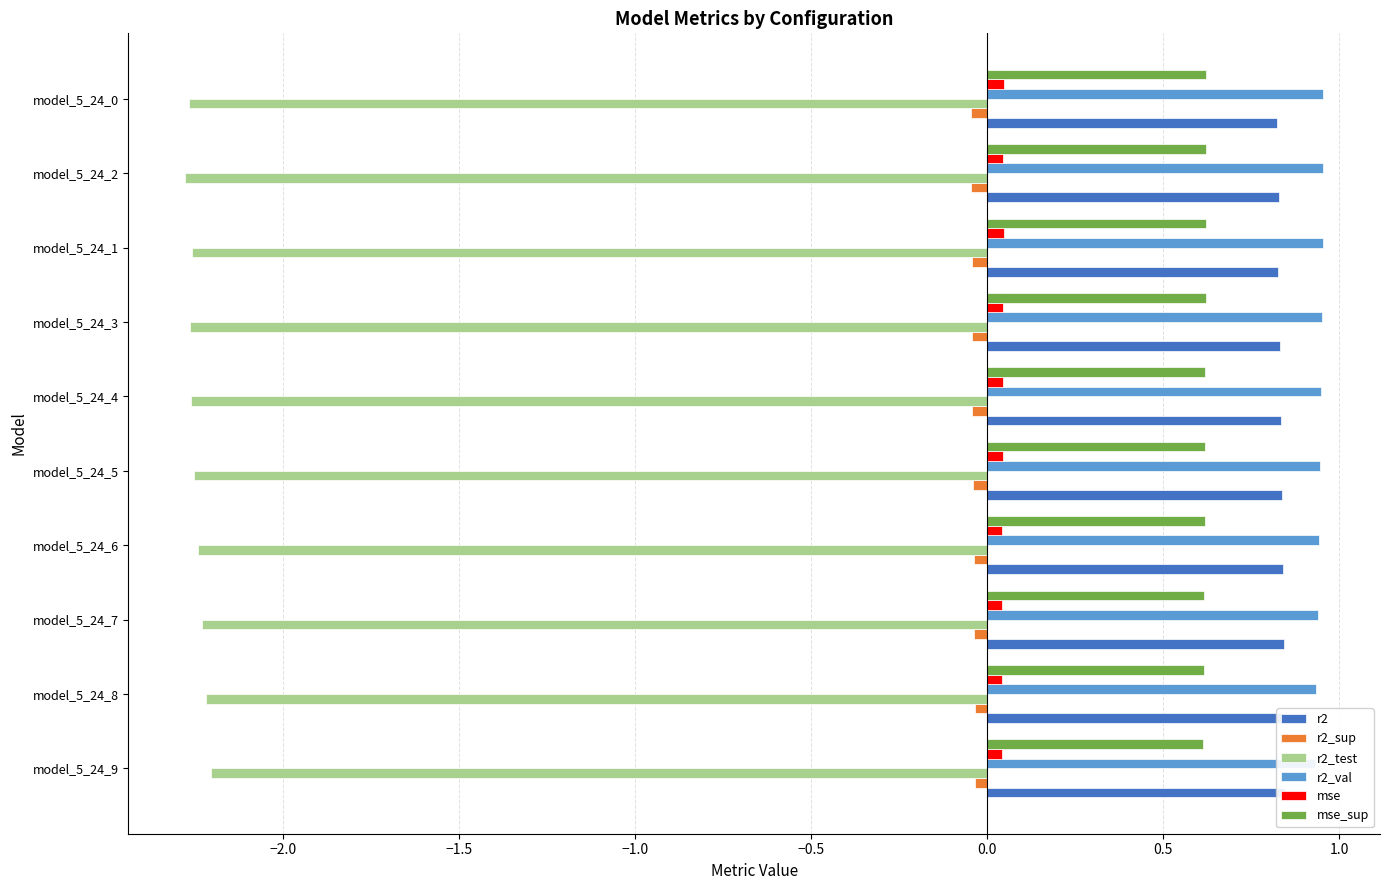

The value of r2 at model_5_24_0 is 0.8. True or false?

True